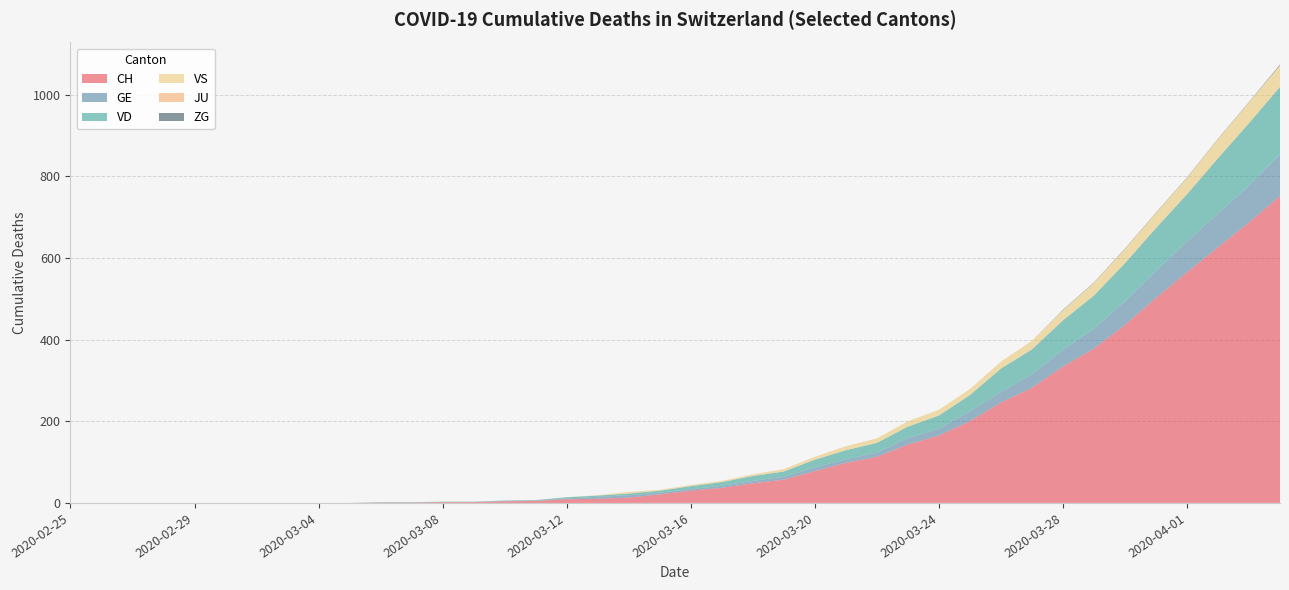

Reading left to right, what are all the values shown in this chart?

CH: 0	0	0	0	0	0	0	0	0	0	1	1	2	2	4	5	9	10	13	21	30	37	48	57	78	98	113	143	165	200	246	282	334	378	436	502	565	626	687	752
GE: 0	0	0	0	0	0	0	0	0	0	0	0	0	0	1	1	2	5	6	4	4	5	6	7	9	9	10	16	17	24	26	33	41	49	58	66	75	83	90	103
VD: 0	0	0	0	0	0	0	0	0	0	1	1	1	1	1	1	3	3	4	5	7	9	12	13	19	22	24	28	32	40	57	61	72	81	93	105	116	135	153	164
VS: 0	0	0	0	0	0	0	0	0	0	0	0	0	0	0	0	0	1	4	2	3	3	4	6	7	10	11	13	14	15	17	21	25	31	35	37	40	47	51	53
JU: 0	0	0	0	0	0	0	0	0	0	0	0	0	0	0	0	0	0	0	0	0	0	0	0	0	0	0	0	0	0	0	0	0	0	0	0	0	0	0	0
ZG: 0	0	0	0	0	0	0	0	0	0	0	0	0	0	0	0	0	0	0	0	0	0	0	0	0	0	0	0	0	0	0	0	1	1	1	1	1	1	1	2